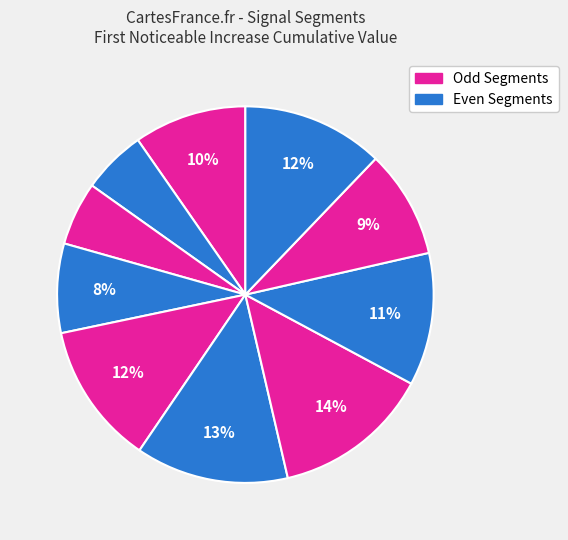

How many slices are in this pie chart?

10